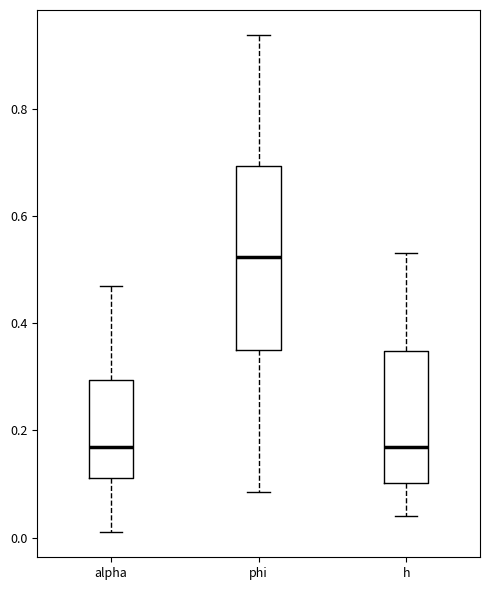

Which box's median line is the highest?

phi